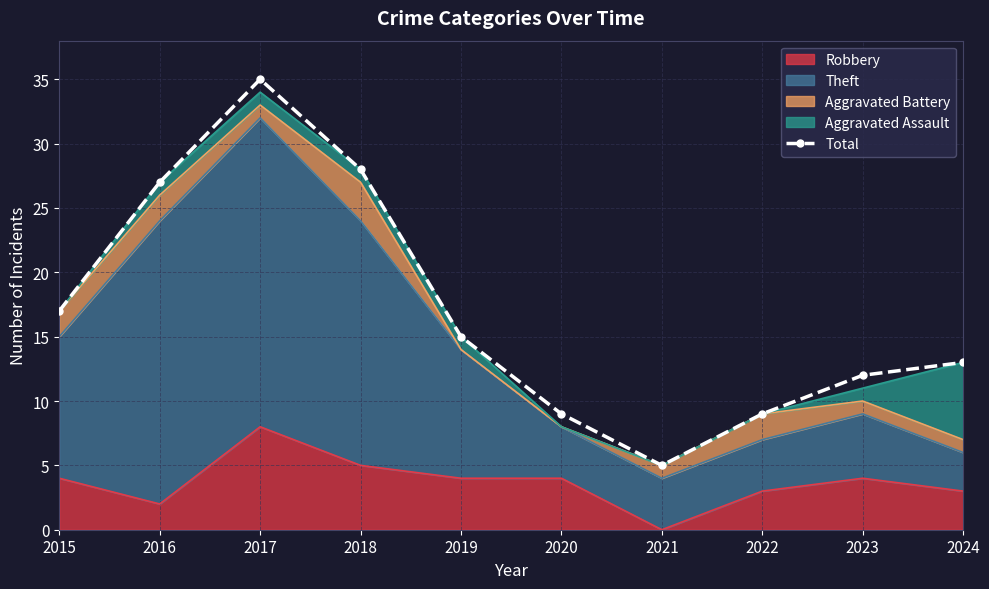

What is the difference between the values at 2023 and 2019?

3